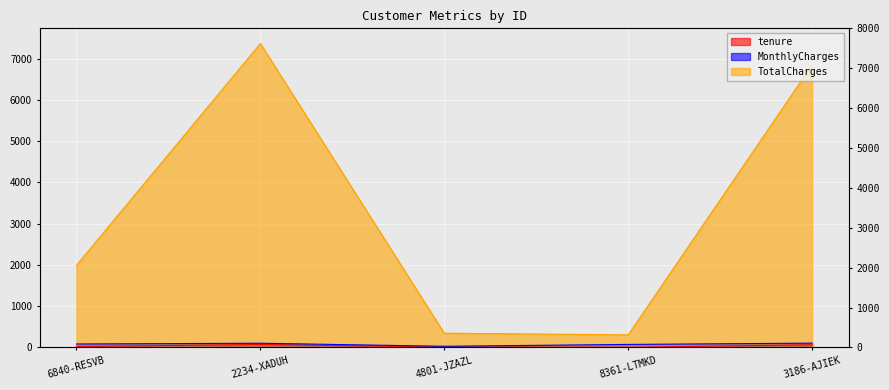

How many lines are shown in the chart?

3